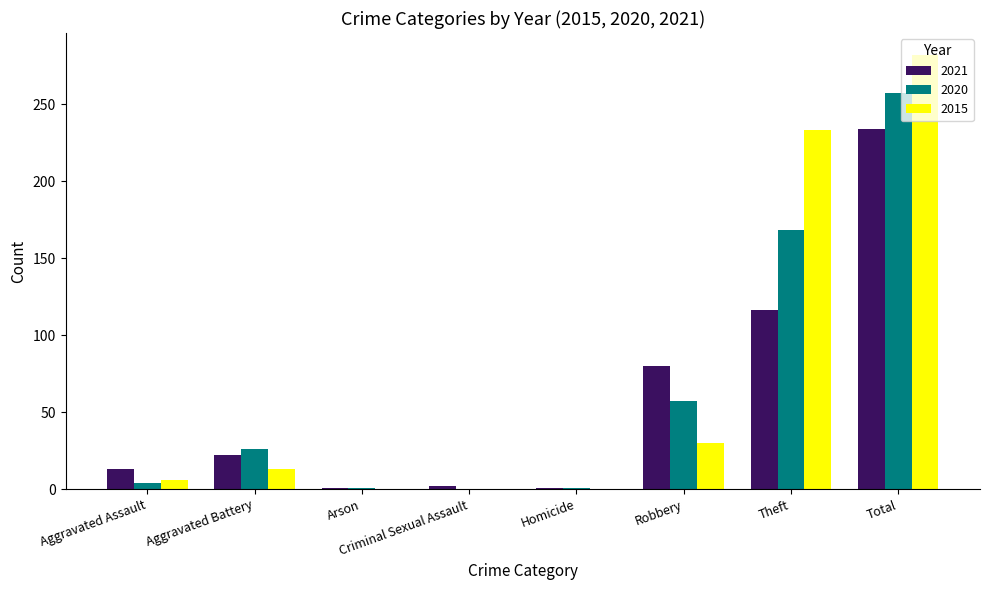

What is the sum of all 2020 values?

514